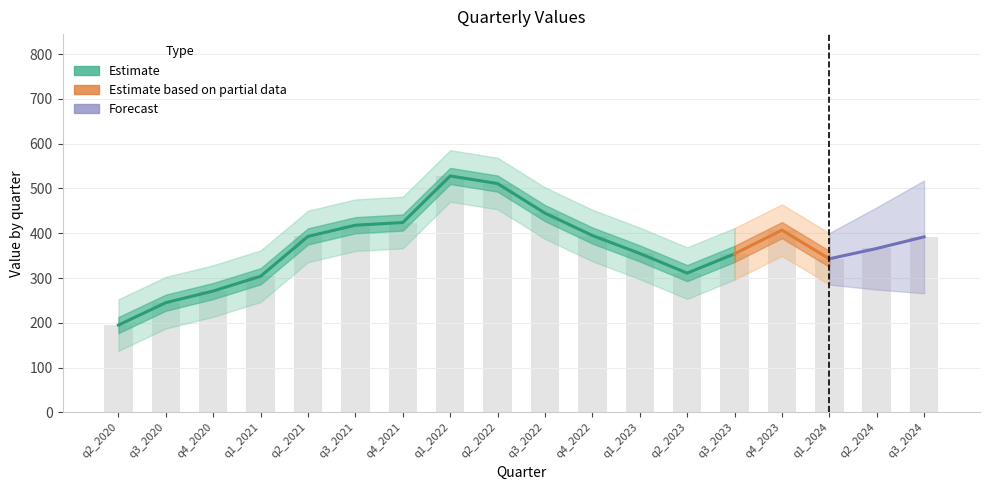

What is the difference between the second highest and minimum values?

316